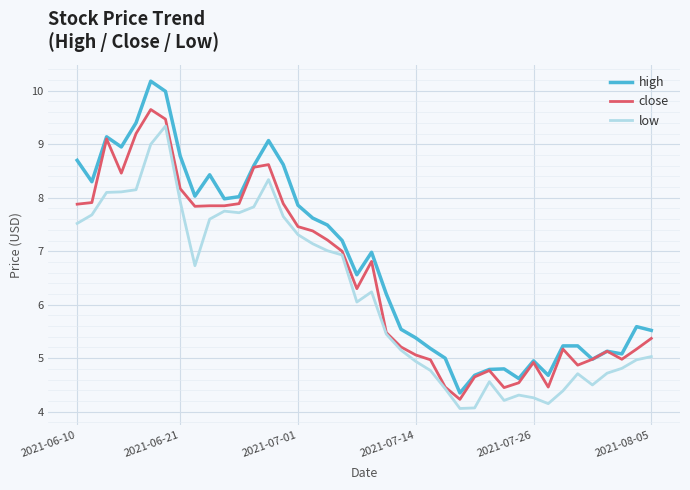

How many lines are shown in the chart?

3